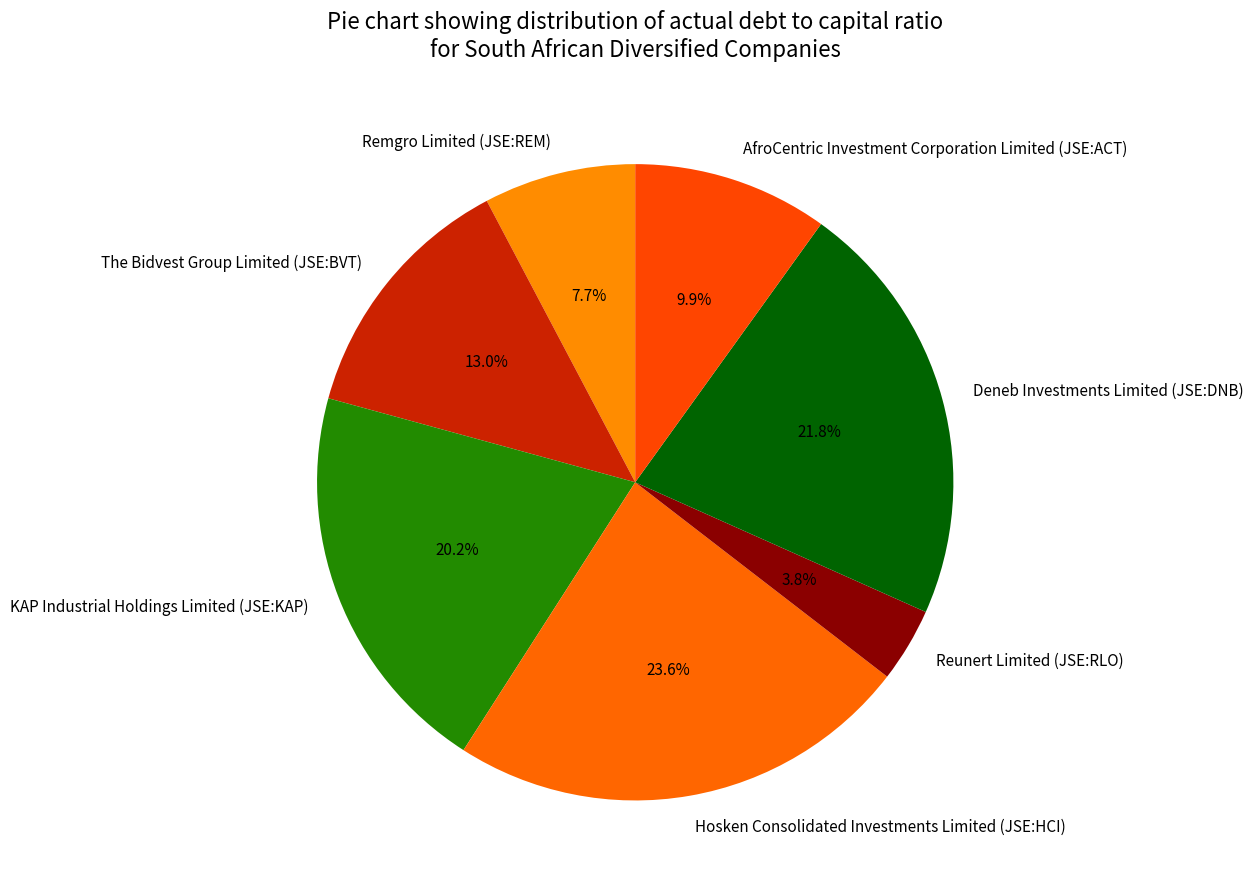

To the nearest percent, what is the combined percentage of Reunert Limited (JSE:RLO) and AfroCentric Investment Corporation Limited (JSE:ACT)?

14%